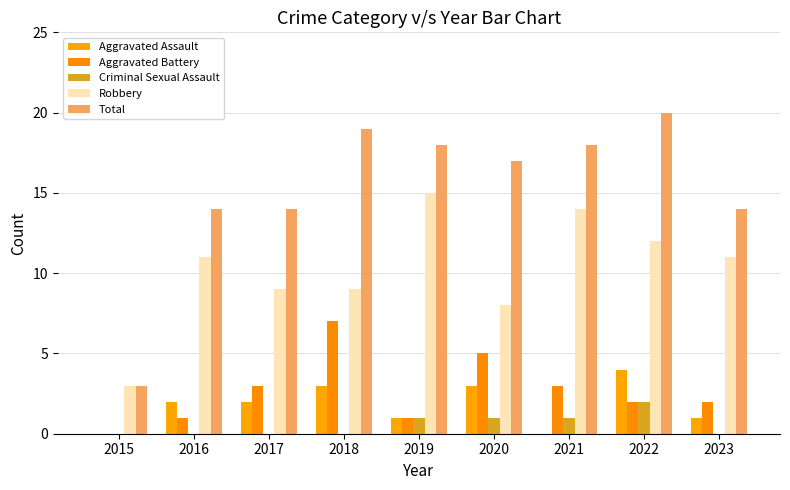

How many values in Aggravated Battery are above zero?

8